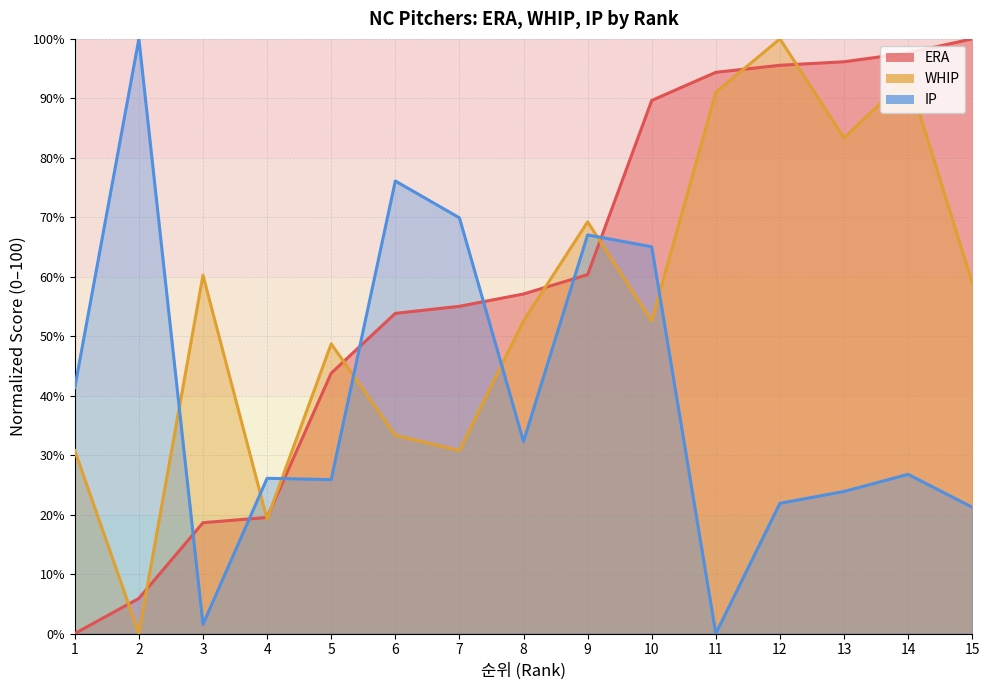

How many positive values does the IP series have?

14